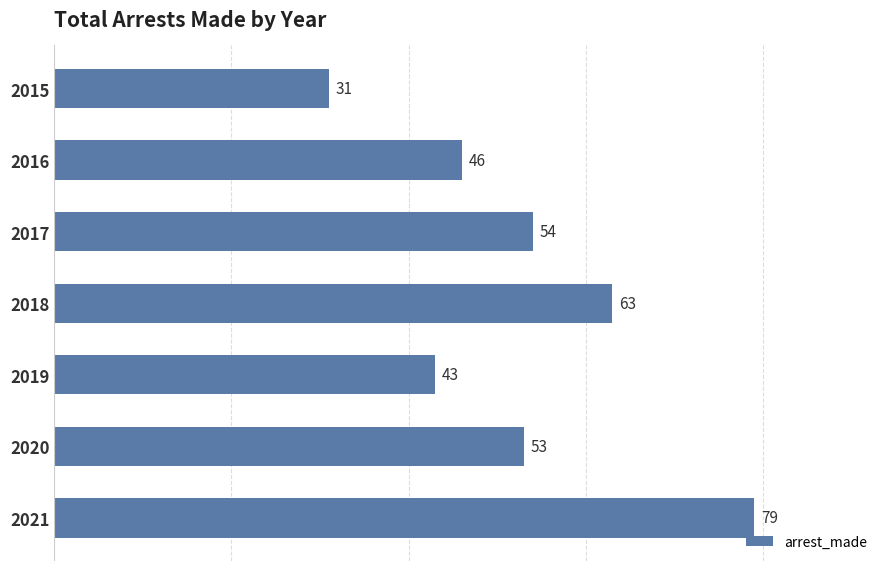

List the labels in order of value, smallest first.

2015, 2019, 2016, 2020, 2017, 2018, 2021